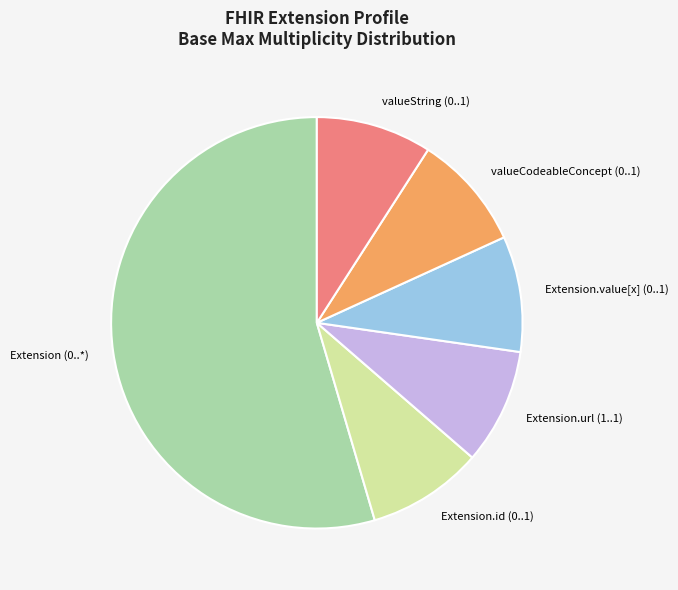

Is the sum of Extension.url (1..1) and Extension (0..*) greater than half?

Yes